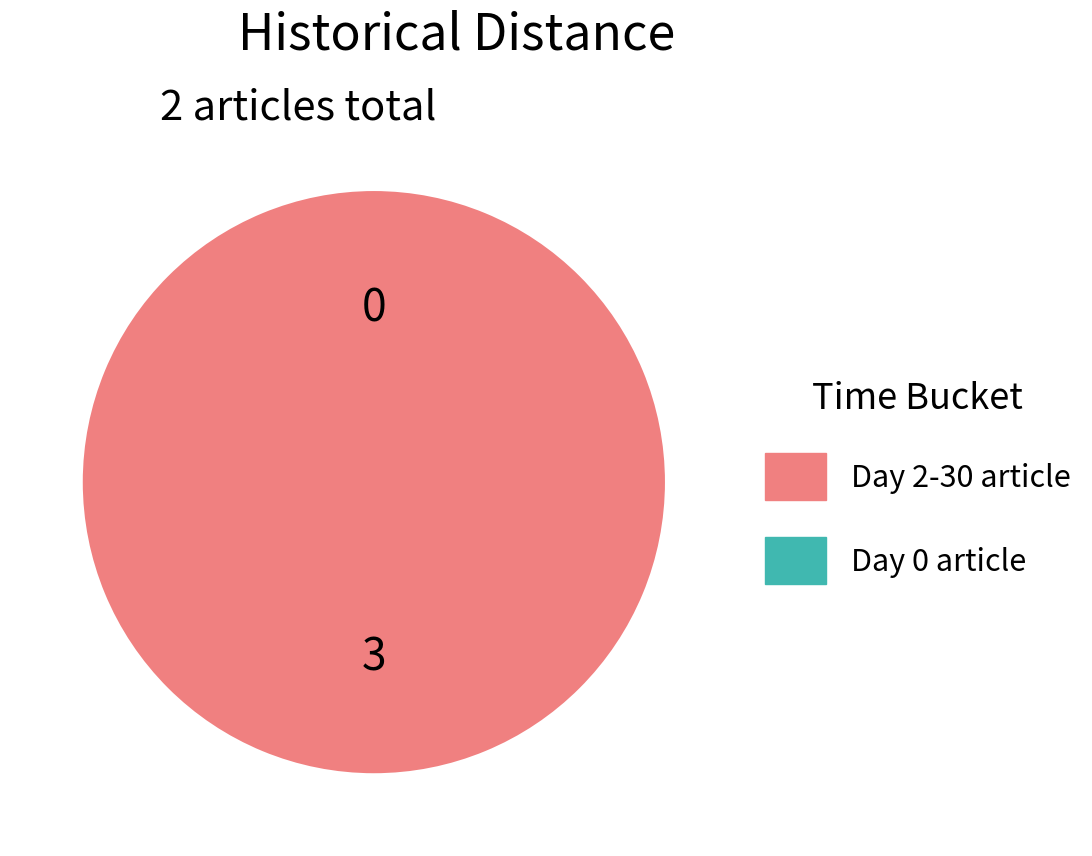

How many slices are in this pie chart?

2